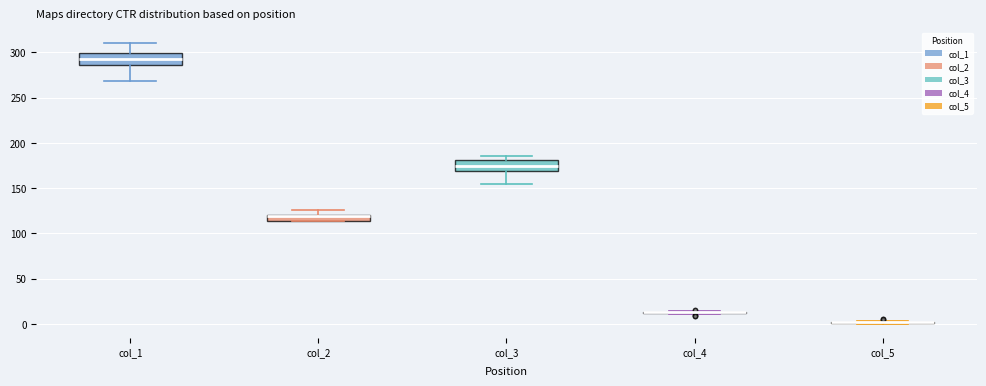

Where does the upper whisker of the box for col_2 end on the y-axis? The values are not printed on the chart, so give them approximately, as read against the axis.

125